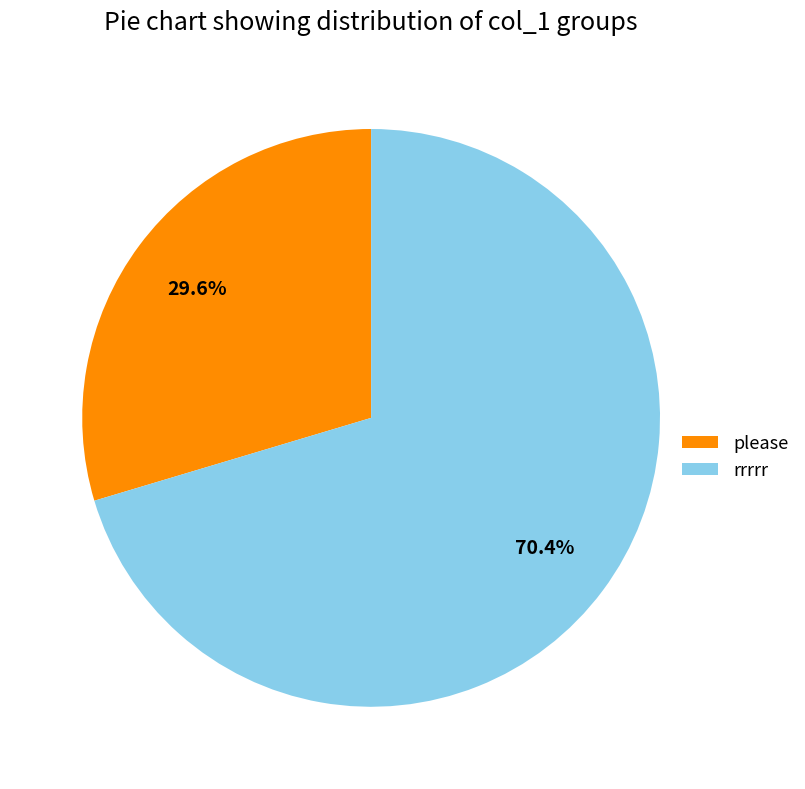

Which category accounts for the majority?

rrrrr